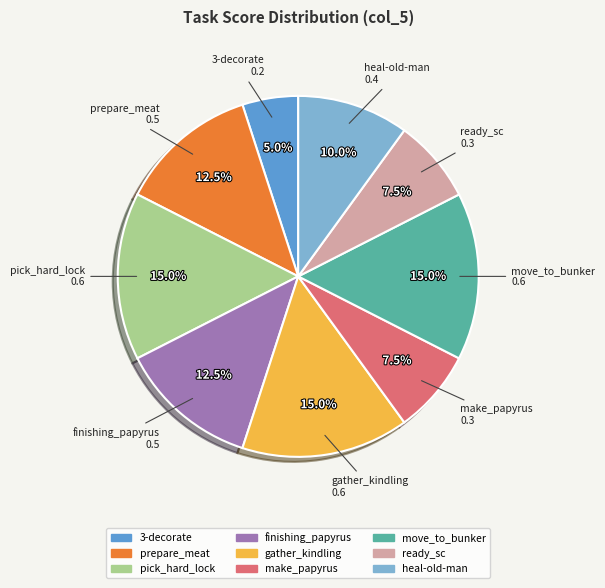

Is it true that heal-old-man is 1% of the pie?

False